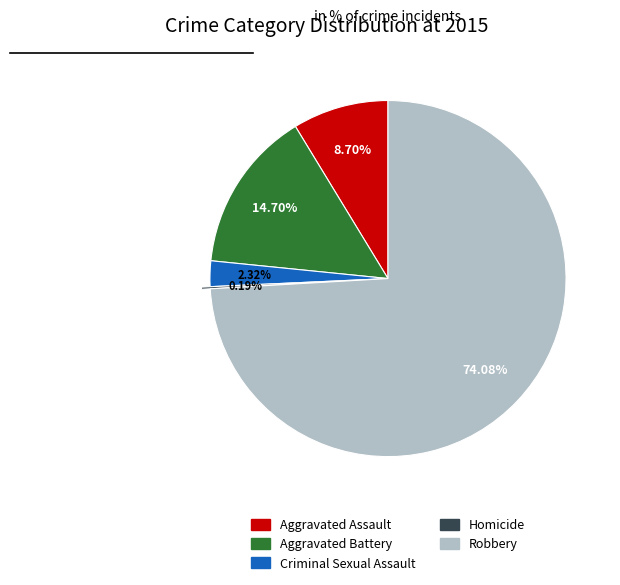

To the nearest percent, what is the average slice percentage?

20%